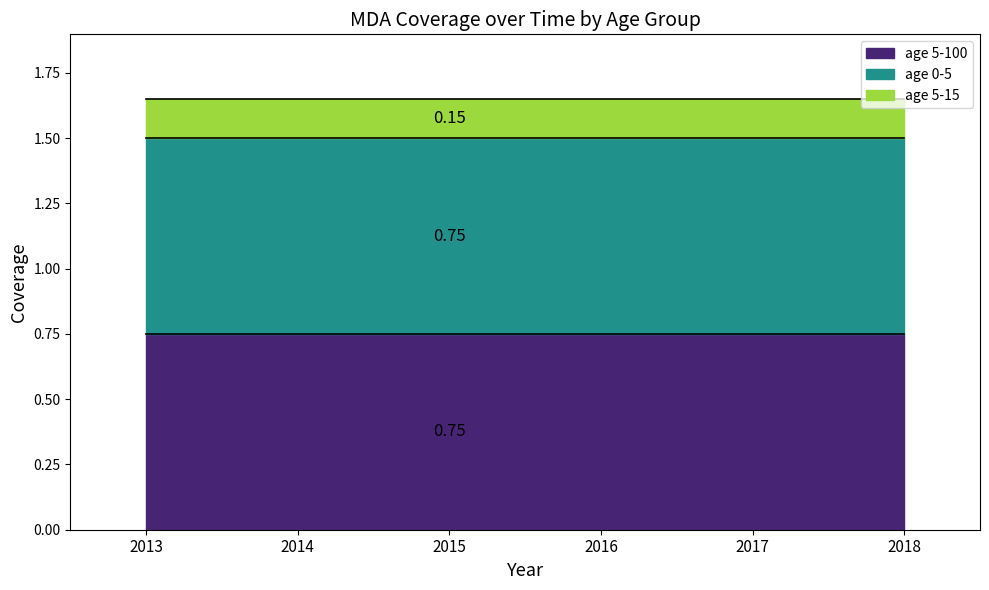

True or false: age 5-15 has more than 1 points higher than both neighbors.

False